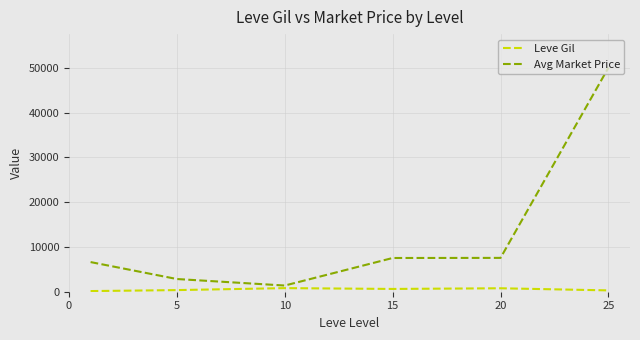

Which series has the largest total across all categories?

Avg Market Price